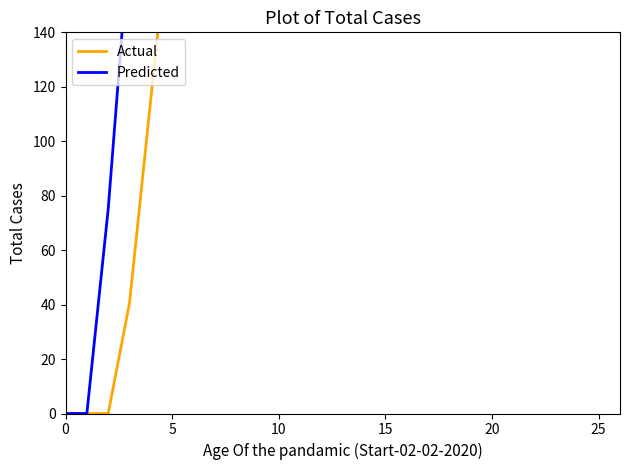

At 10, list the series in order from largest to smallest.

Predicted, Actual